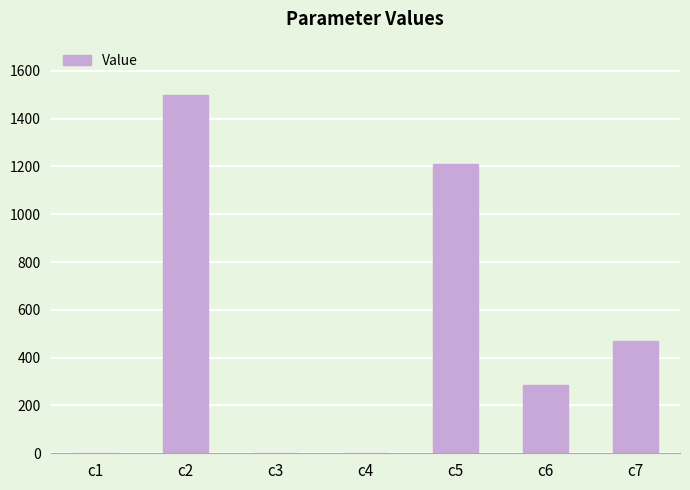

The chart shows a value of 517.9 at c5. True or false?

False